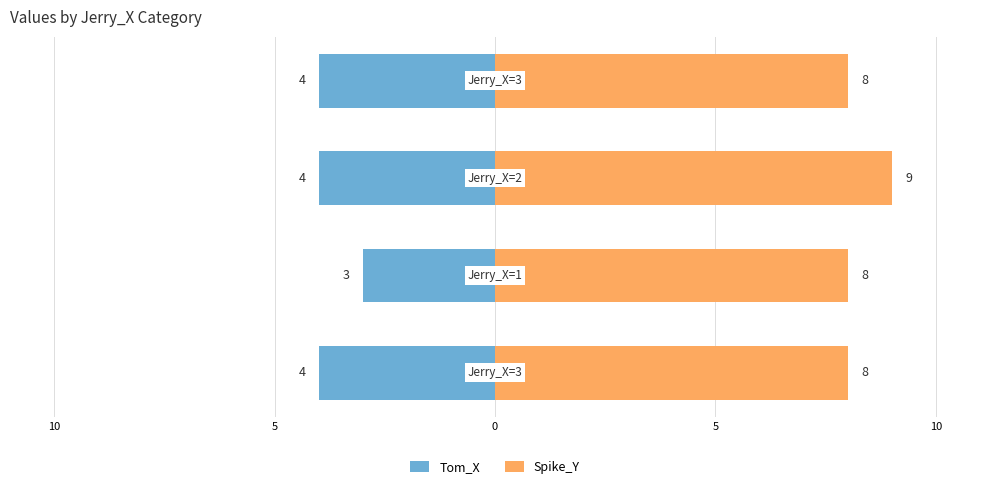

What value does the Tom_X series have at 0?

-4